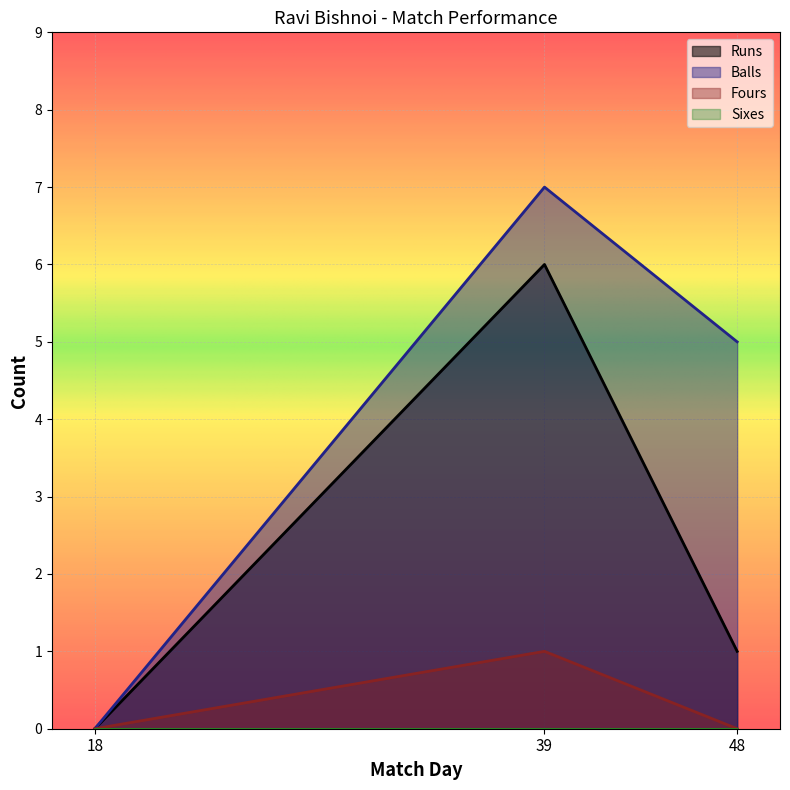

Does the chart display data point markers on the line(s)?

No